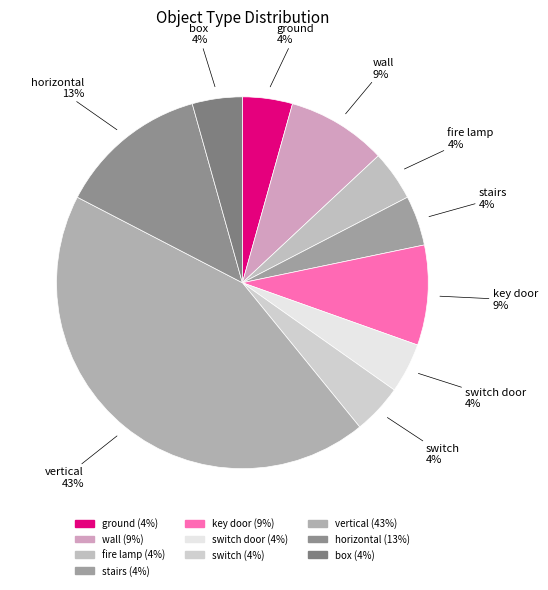

To the nearest percent, what is the difference between the largest and smallest slice percentages?

39%